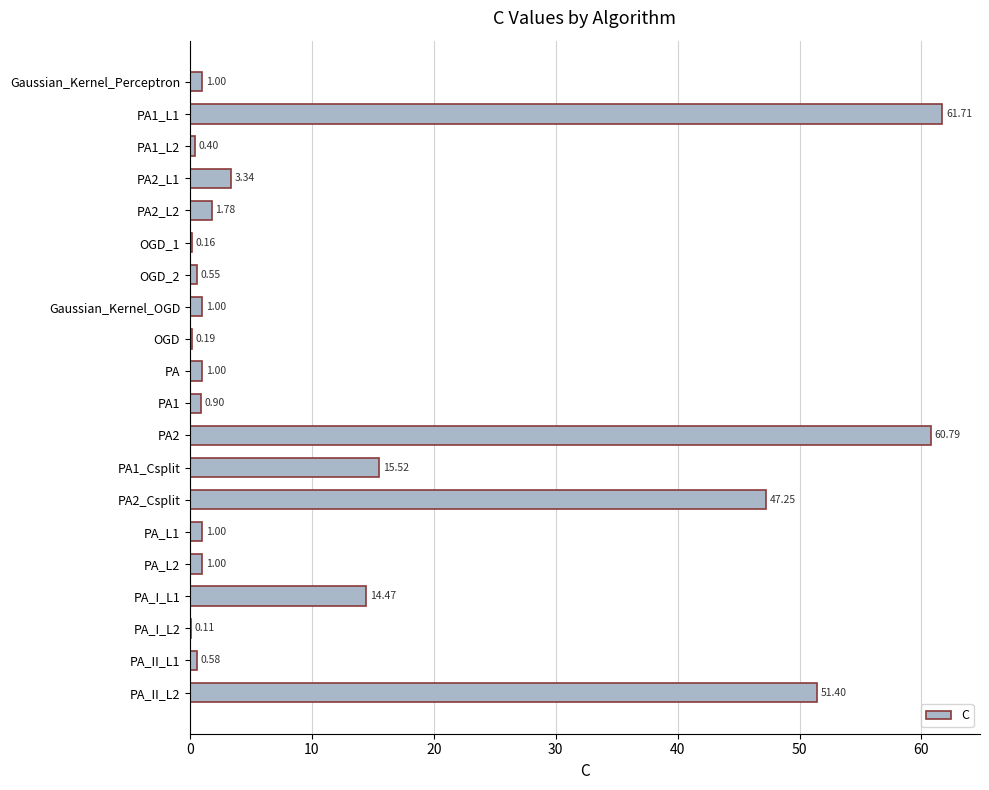

Count the number of data series in this chart.

1